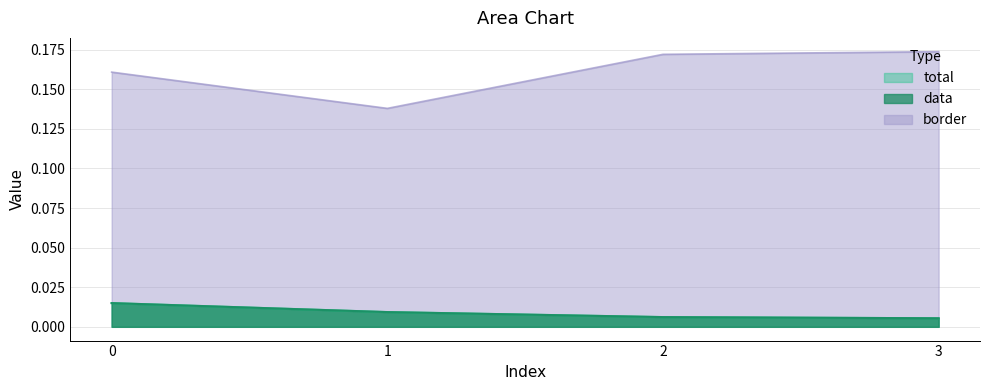

True or false: data and border intersect in this chart.

False